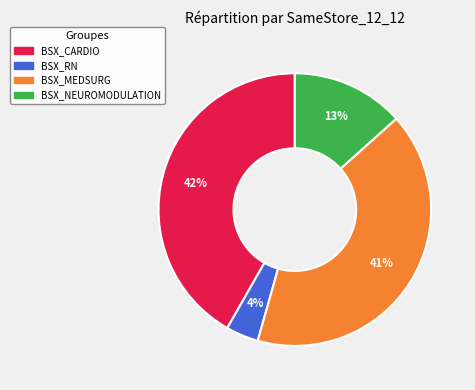

Is there any slice that represents more than half of the pie?

No